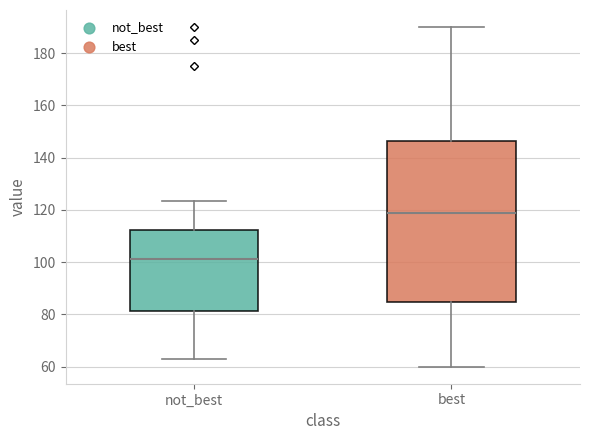

Which box has the highest median line?

best